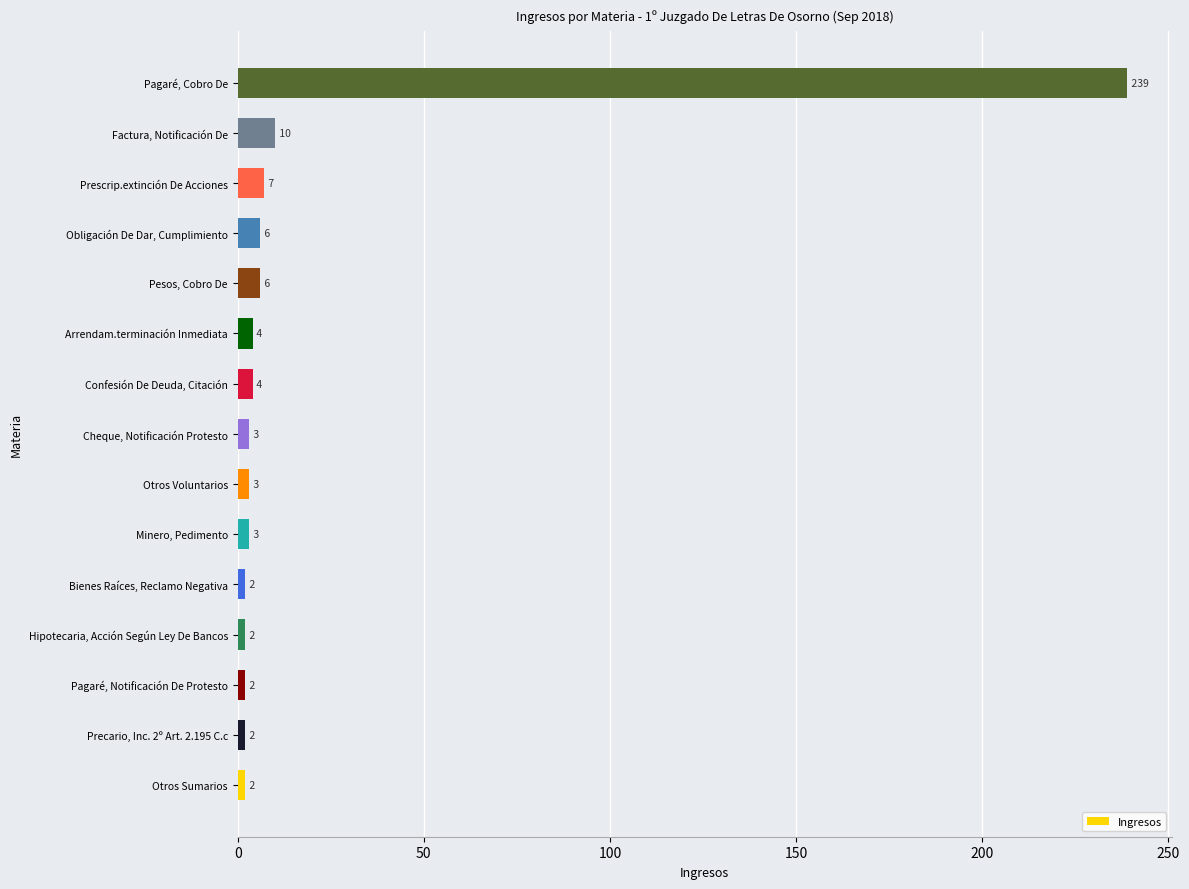

At which label is the value closest to 120?

Factura, Notificación De